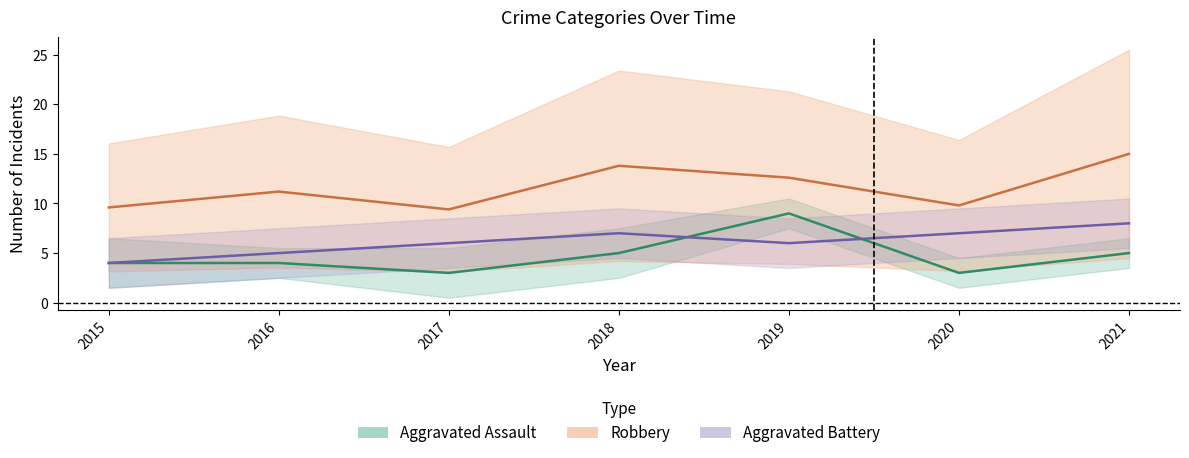

Between which two adjacent categories do Aggravated Assault and Aggravated Battery first intersect?

2018 and 2019